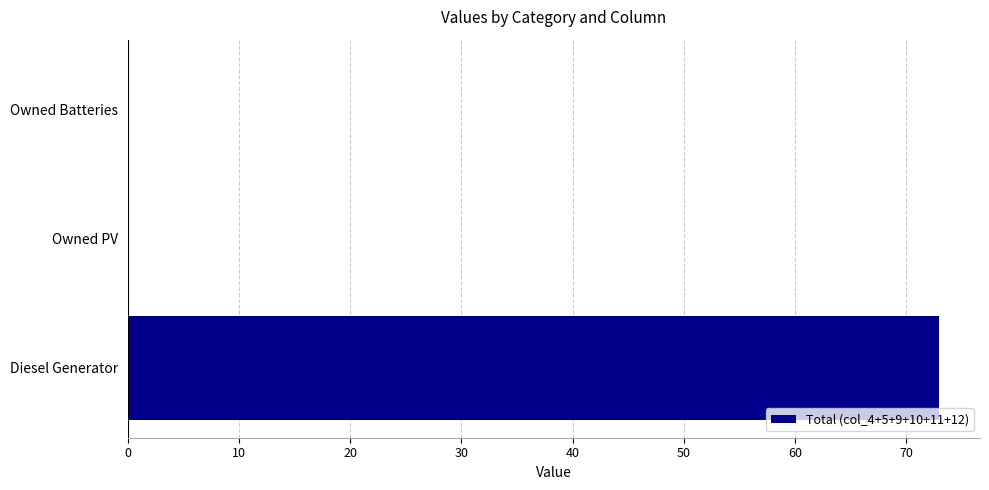

What is the sum of all values?

73